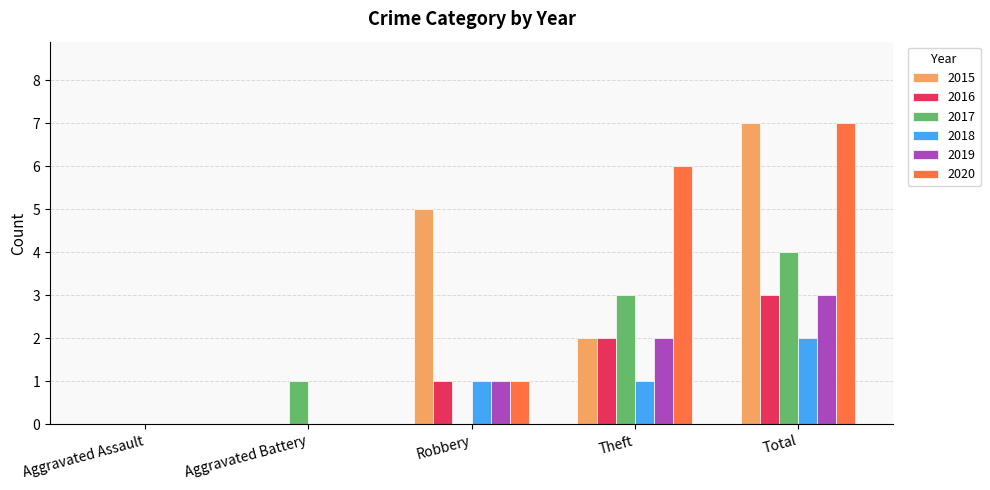

What is the sum of the 2016 values at Total and Robbery?

4